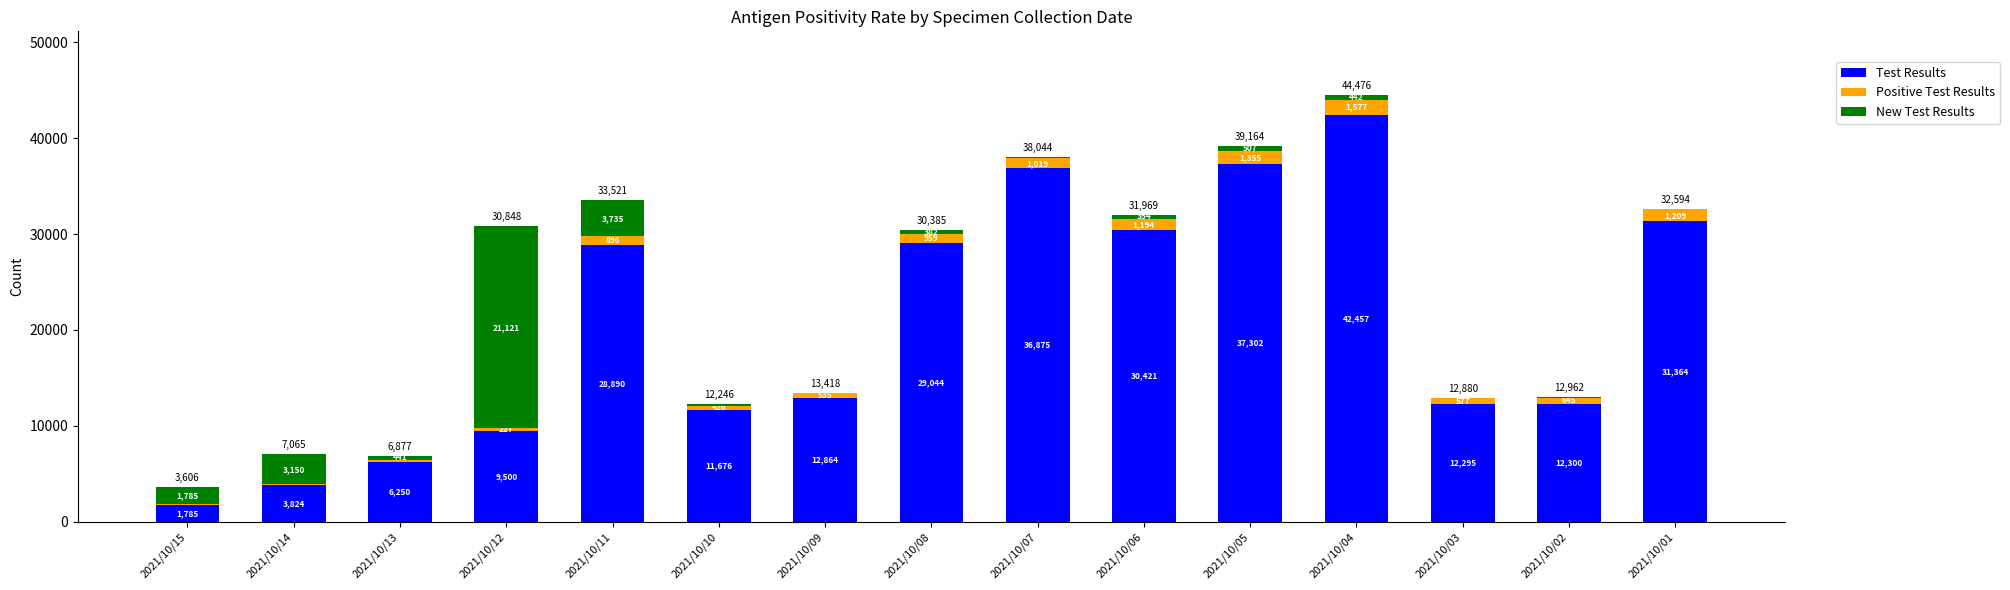

At which label does Test Results reach its peak?

2021/10/04